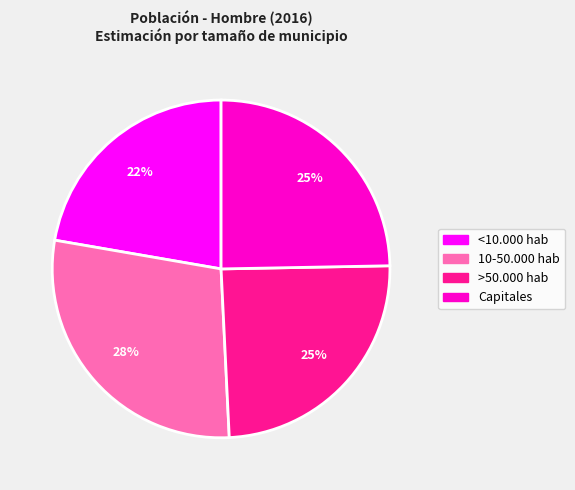

To the nearest percent, what percentage of the pie is <10.000 hab?

22%